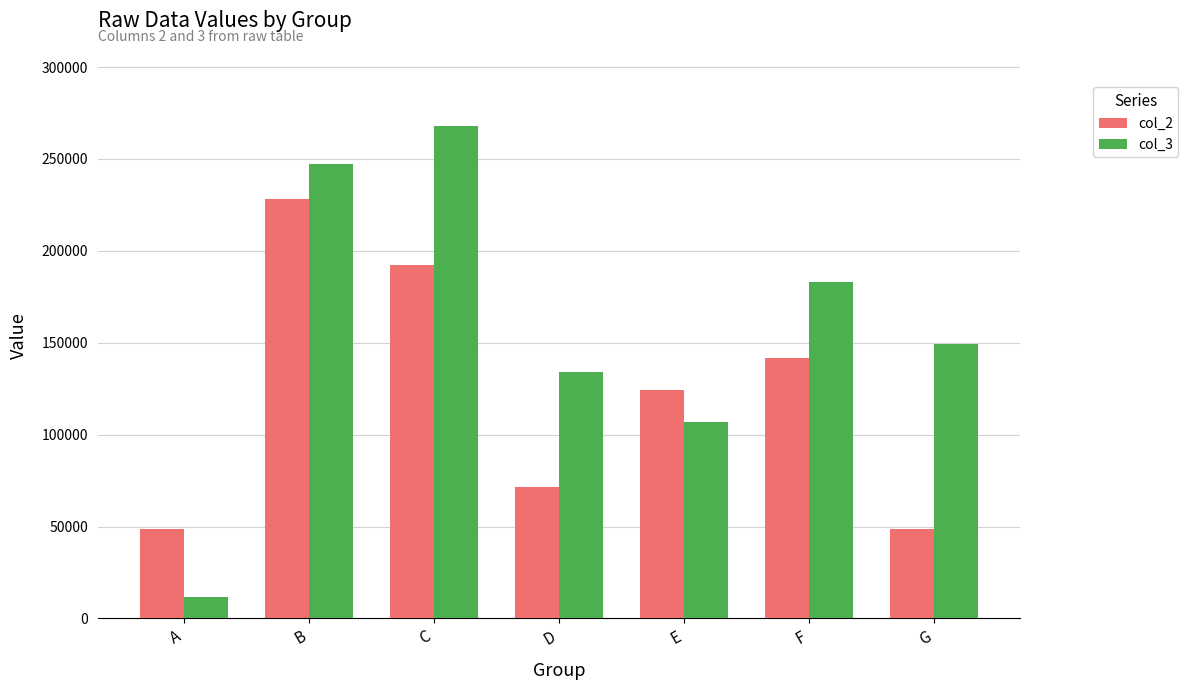

The col_3 series shows 11807 at A. True or false?

True